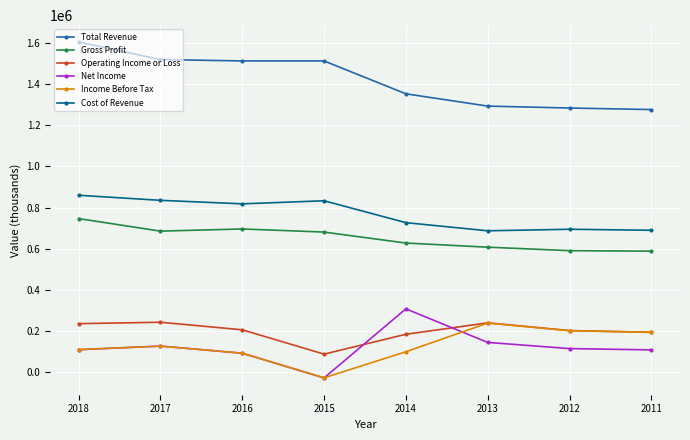

Which series has the largest total across all categories?

Total Revenue